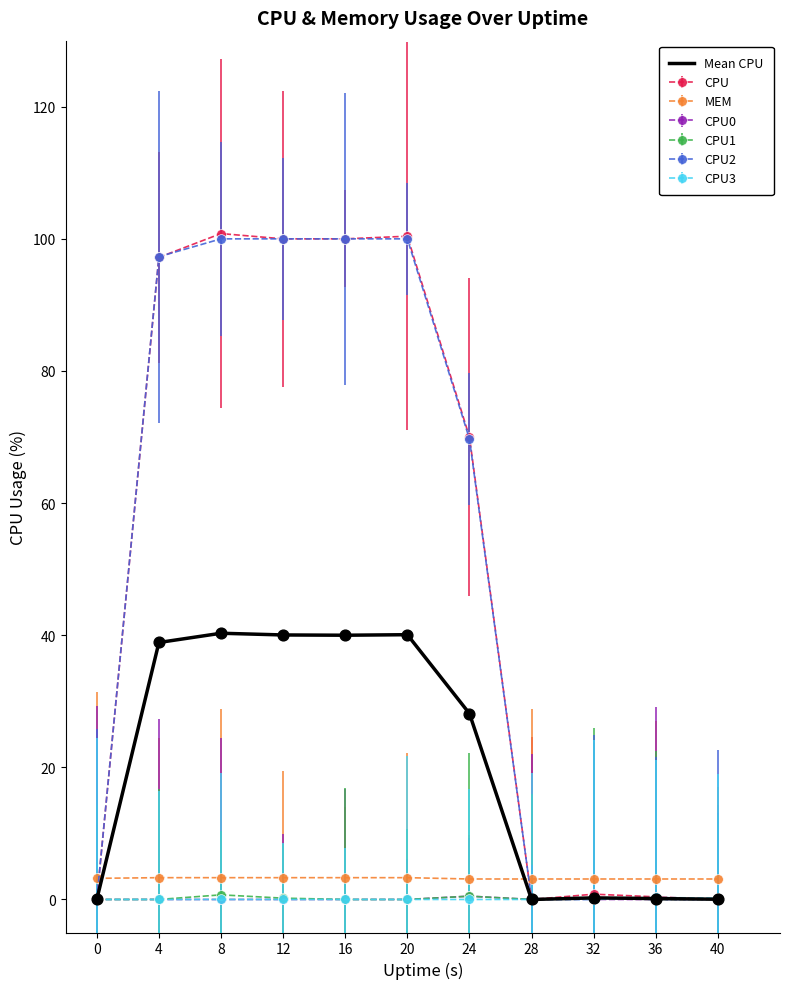

Which series has the largest range (max minus min)?

CPU